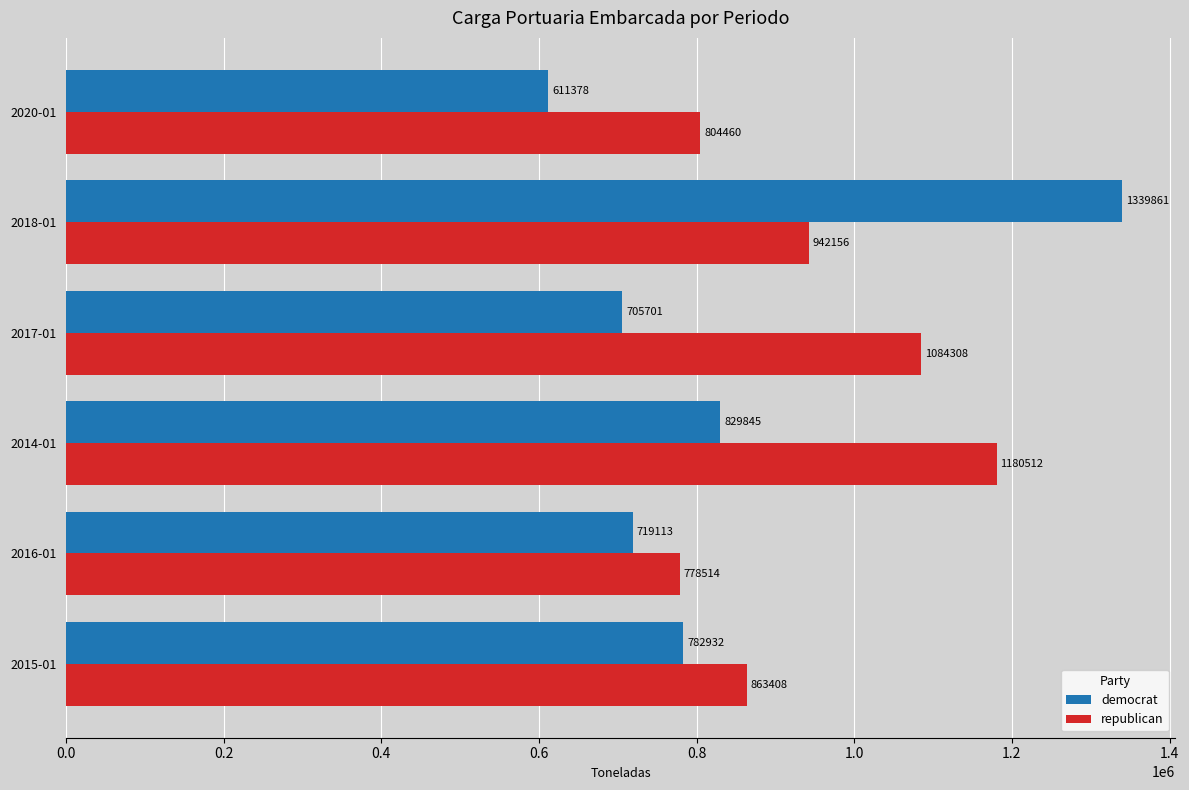

The democrat series shows 782932.2 at 2015-01. True or false?

True